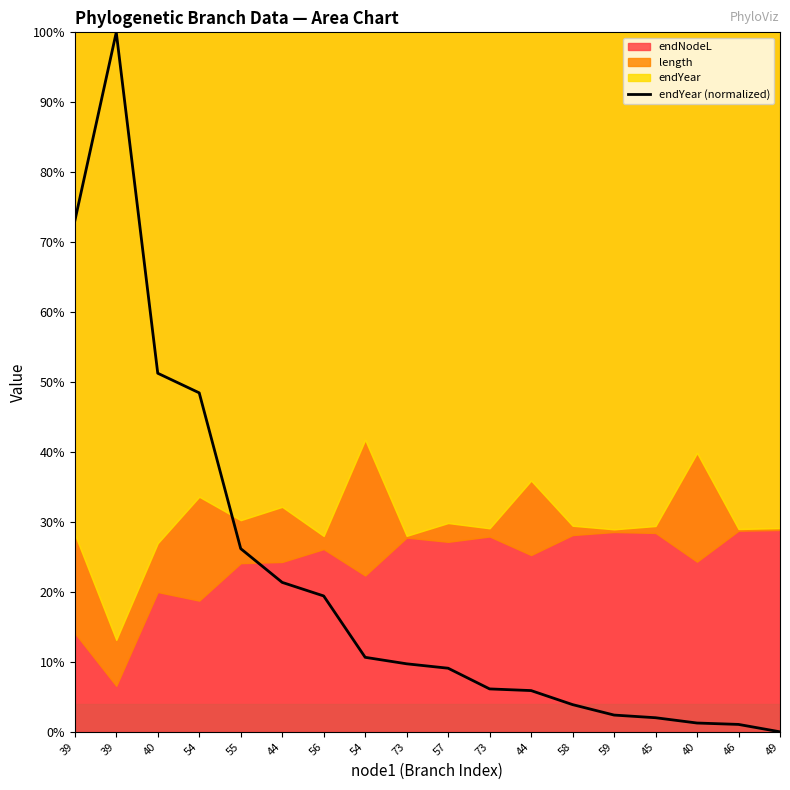

What is the label of the 14th point from the left?

59